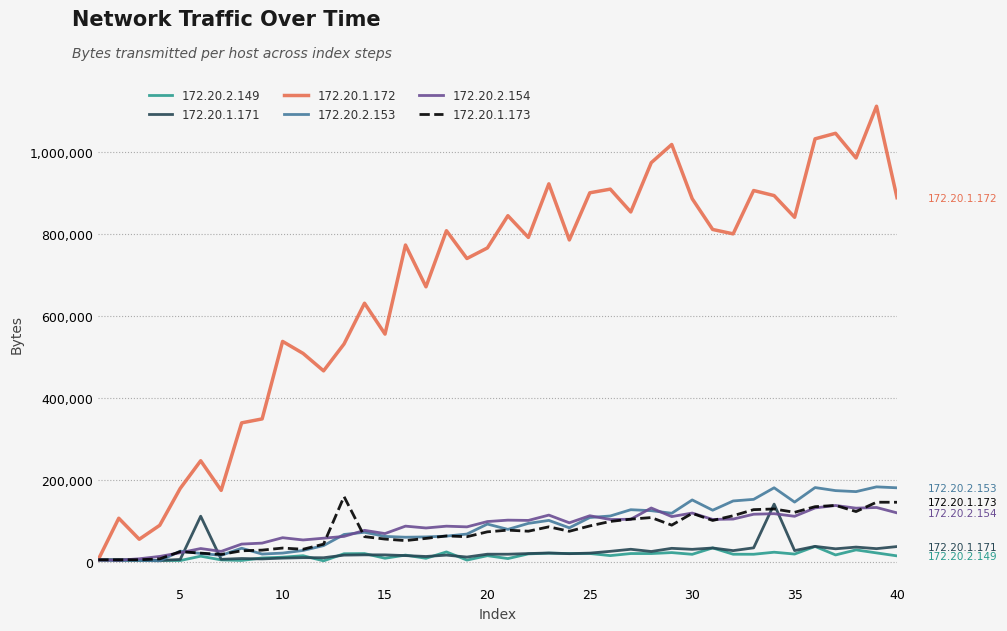

Which series has the largest total across all categories?

172.20.1.172